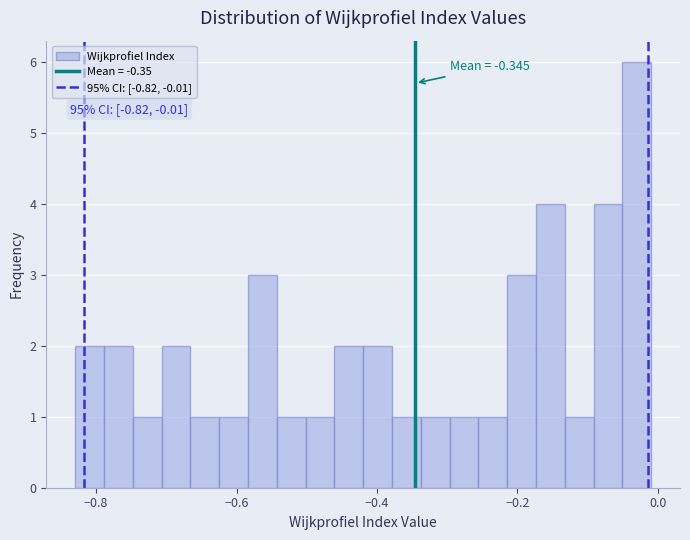

Read against the x-axis, roughly where is the centre of the tallest bar?

-0.02